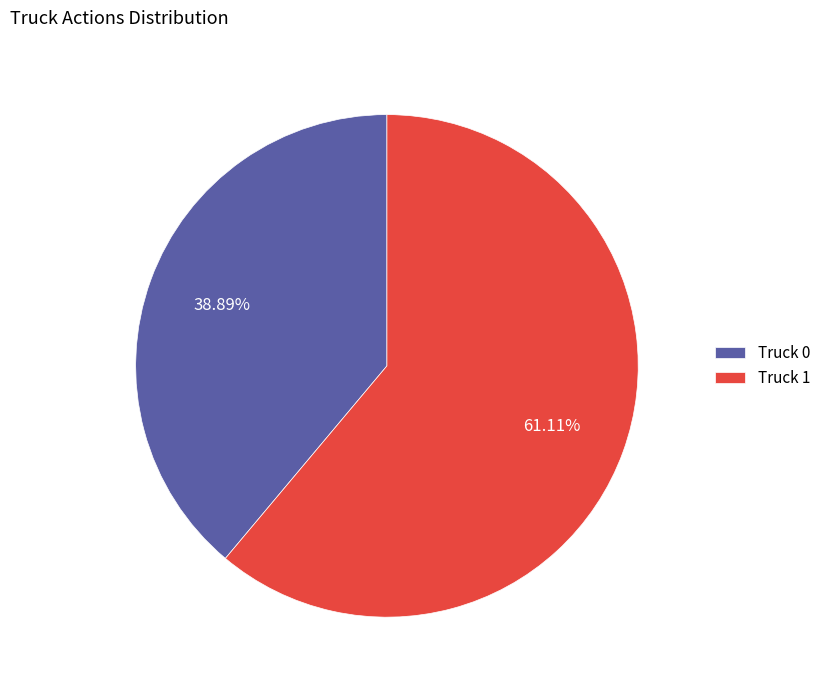

To the nearest percent, what is the average slice percentage?

50%